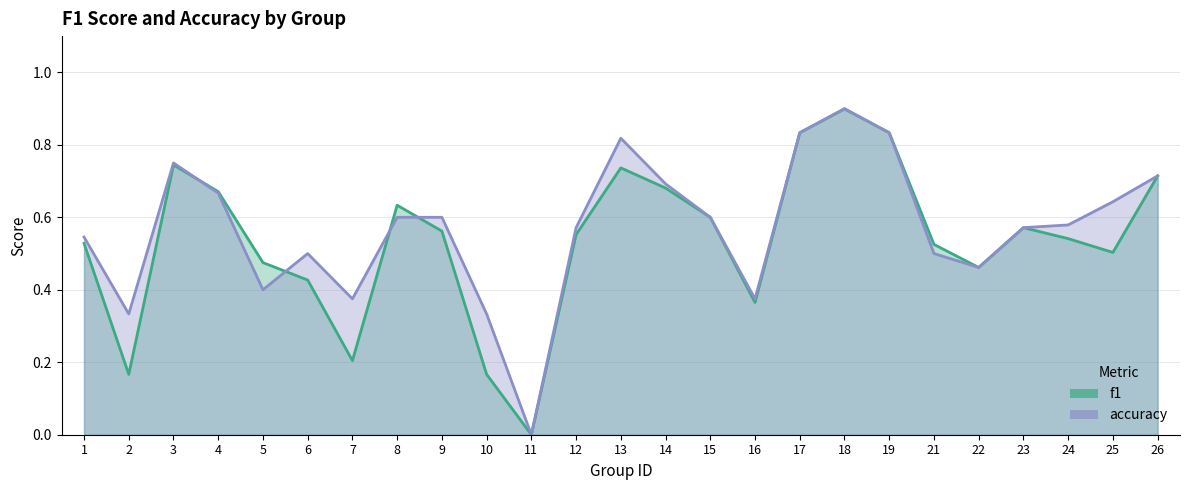

Which has a higher value, 4 or 26?

26